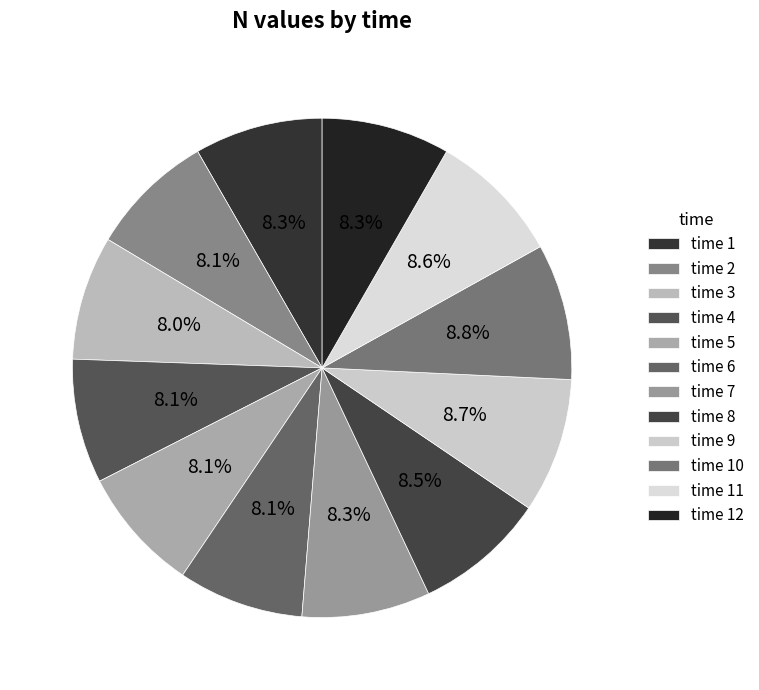

How many segments does this pie chart have?

12